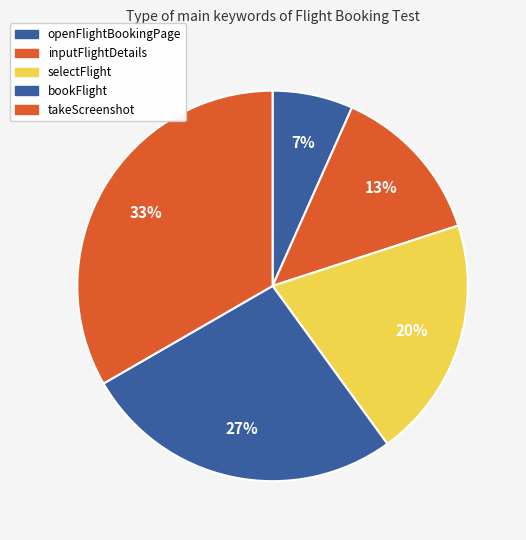

What percentage is NOT represented by selectFlight?

80.0%